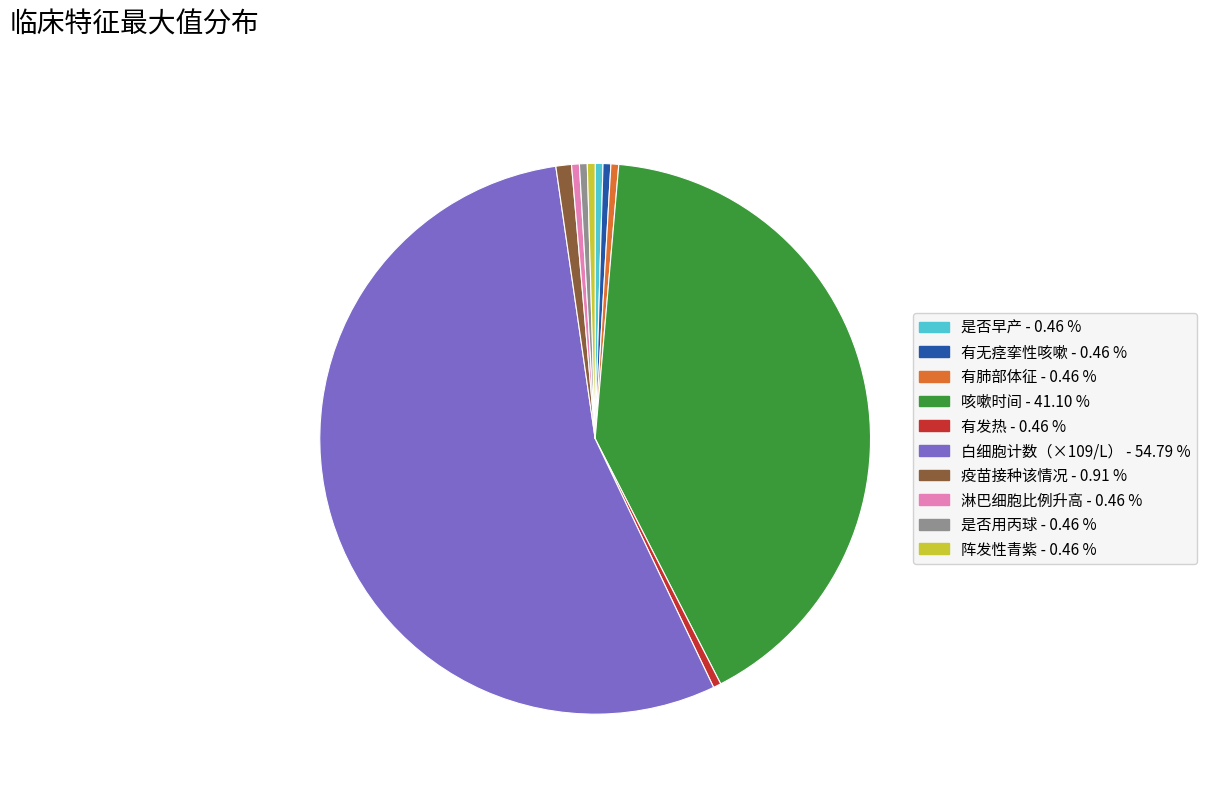

Is the sum of 咳嗽时间 and 有无痉挛性咳嗽 greater than half?

No